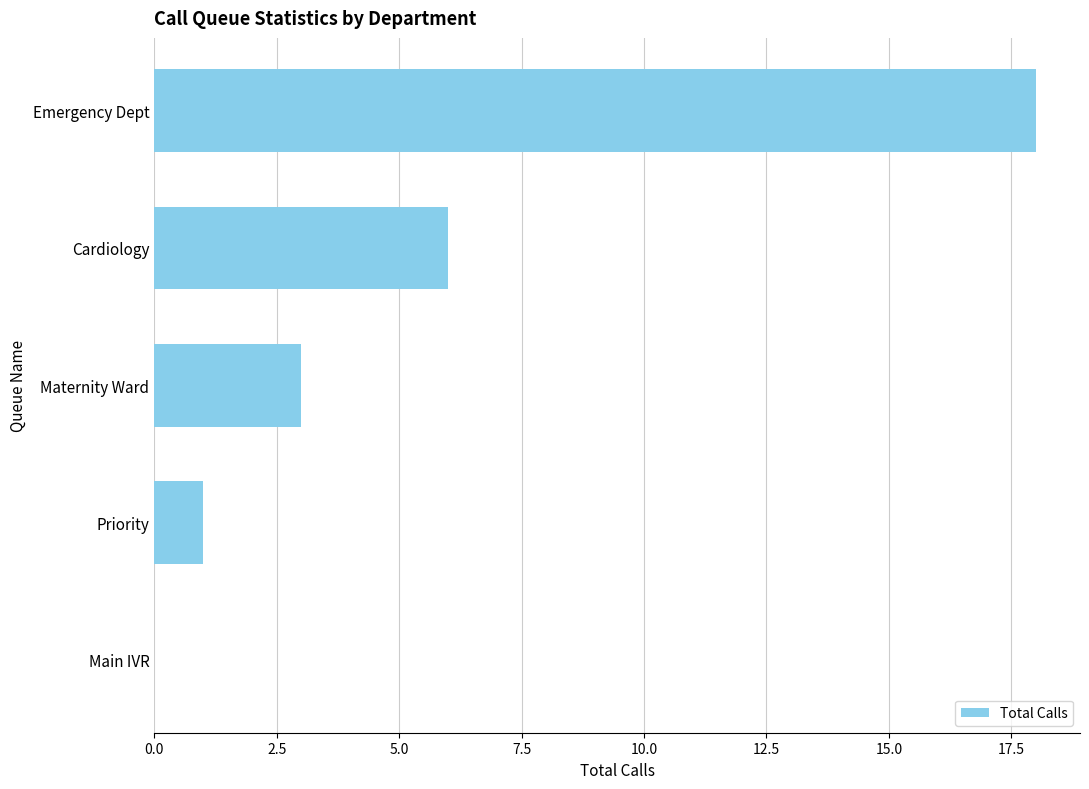

What is the sum of all values?

28